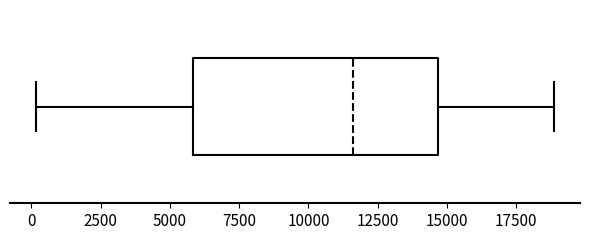

Transcribe this box plot: give where the median line is, the range the box spans, and where the two whiskers end, as read against the x-axis. The values are not printed on the chart, so give them approximately, as read against the axis.

median 11500, box 6000 to 14500, whiskers 0 to 19000